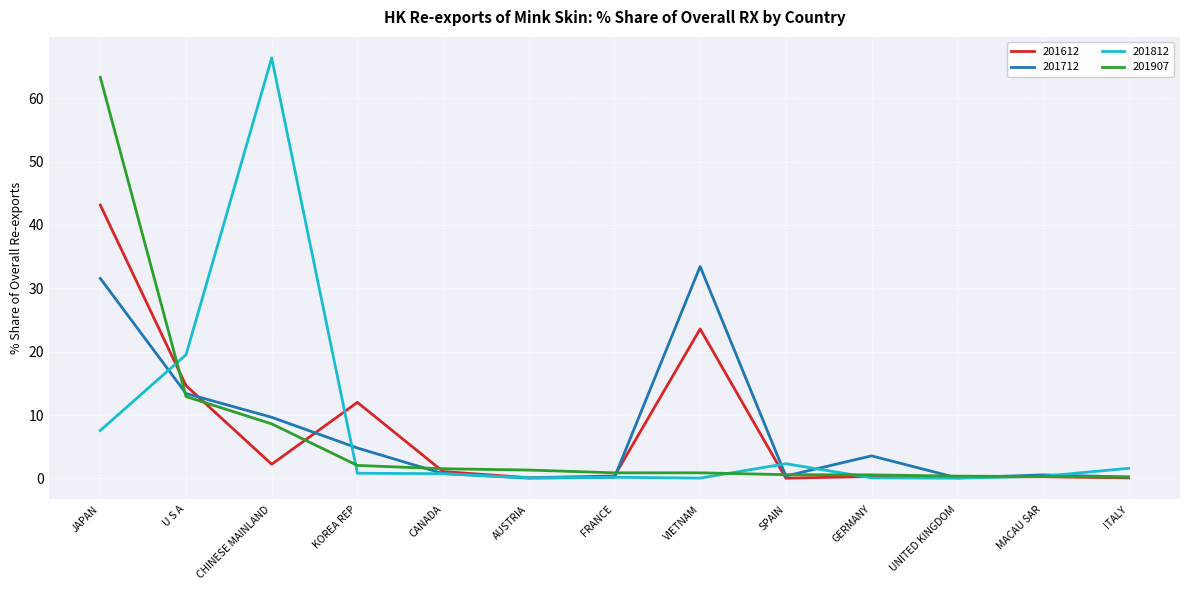

True or false: 201712 and 201612 cross at least once.

True